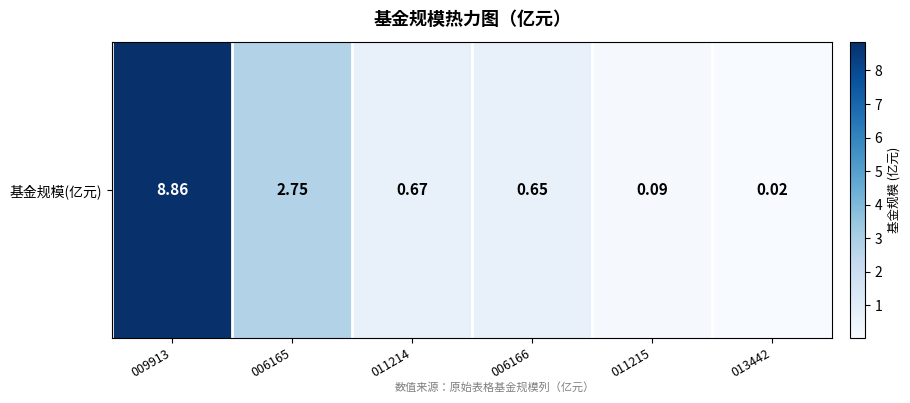

Rank the categories by value from highest to lowest.

009913, 006165, 011214, 006166, 011215, 013442